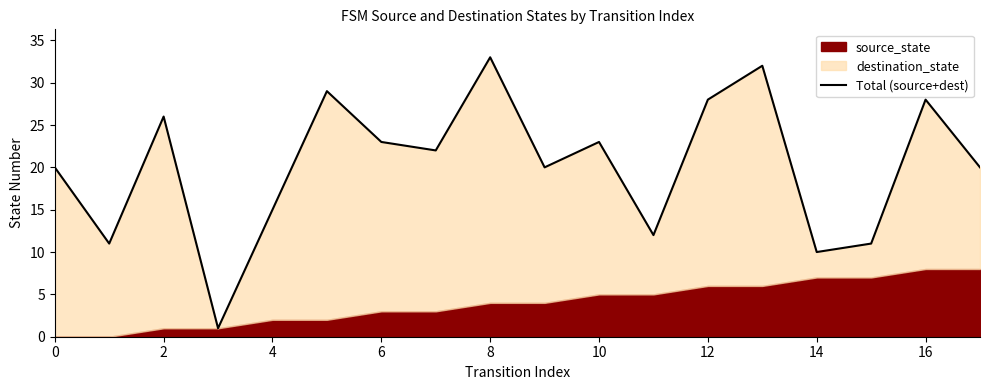

What is the label of the 14th point from the left?

13